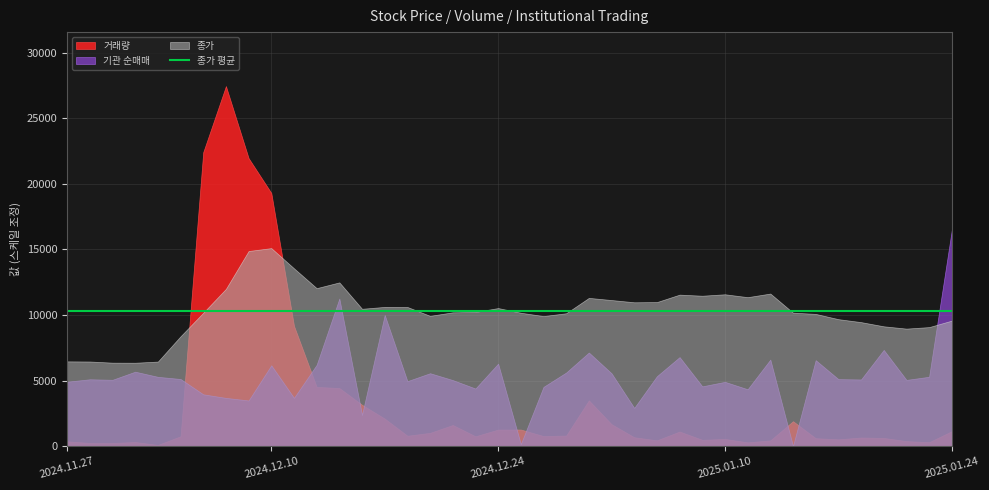

True or false: 종가 and 거래량 intersect in this chart.

True